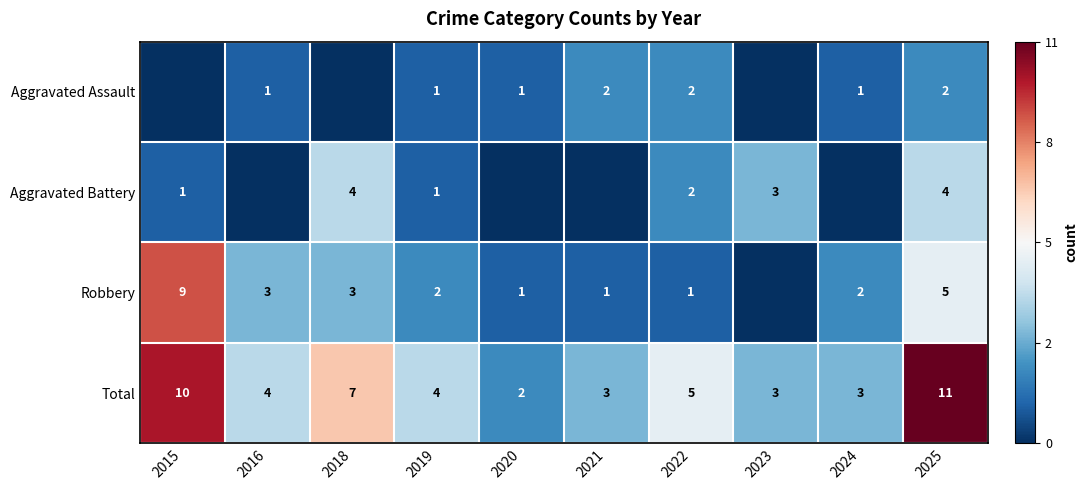

How many Total values are between 3 and 7?

7